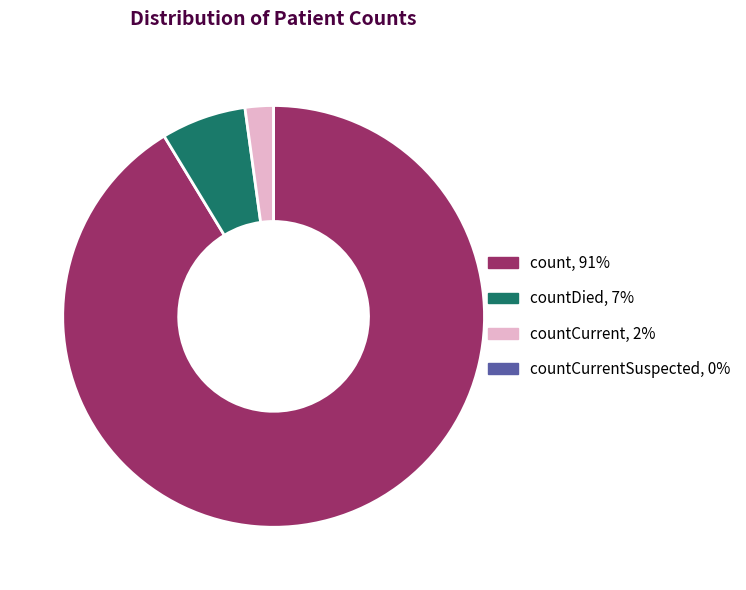

Between countCurrent, 2% and countDied, 7%, which is larger?

countDied, 7%